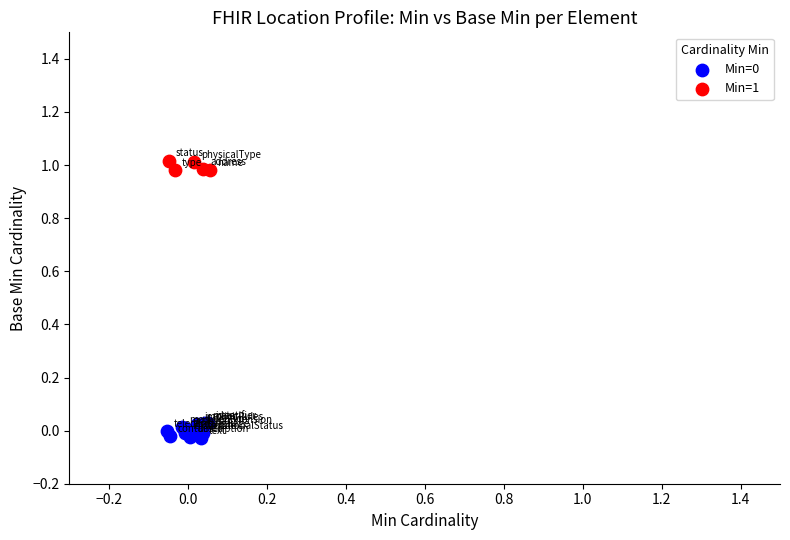

Which series contains the highest Y value?

Min=1